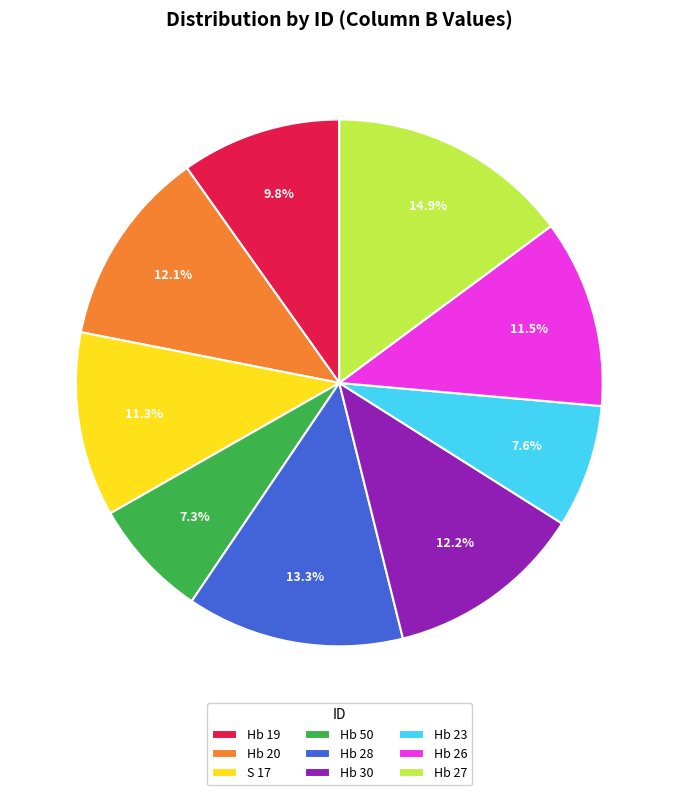

What percentage is the Hb 23 slice, to the nearest percent?

8%